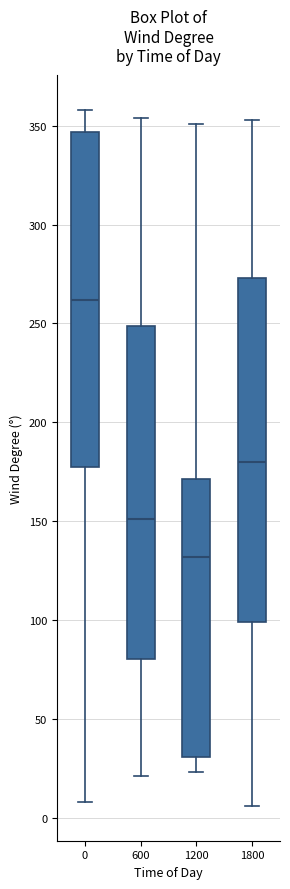

Reading left to right, transcribe this box plot: for each box, give where its median line is, the range the box spans, and where its two whiskers end, as read against the y-axis. The values are not printed on the chart, so give them approximately, as read against the axis.

0: median 260, box 180 to 345, whiskers 10 to 360
600: median 150, box 80 to 250, whiskers 20 to 355
1200: median 130, box 30 to 170, whiskers 25 to 350
1800: median 180, box 100 to 275, whiskers 5 to 355